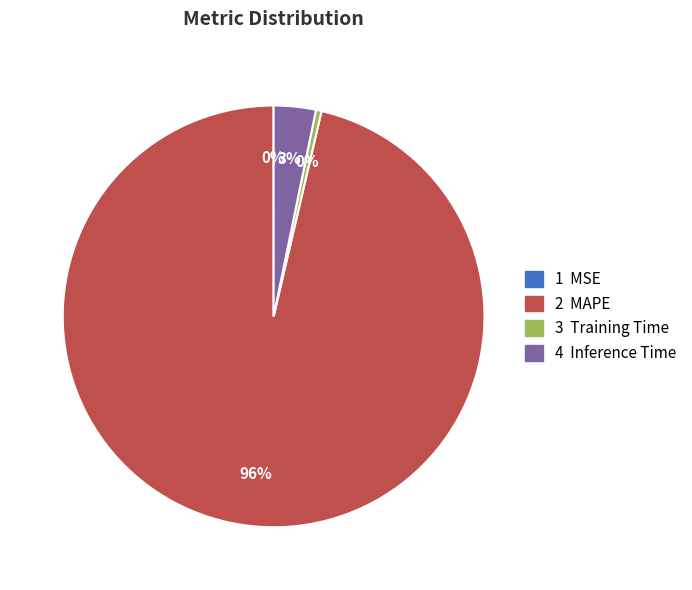

Is there any slice that represents more than half of the pie?

Yes